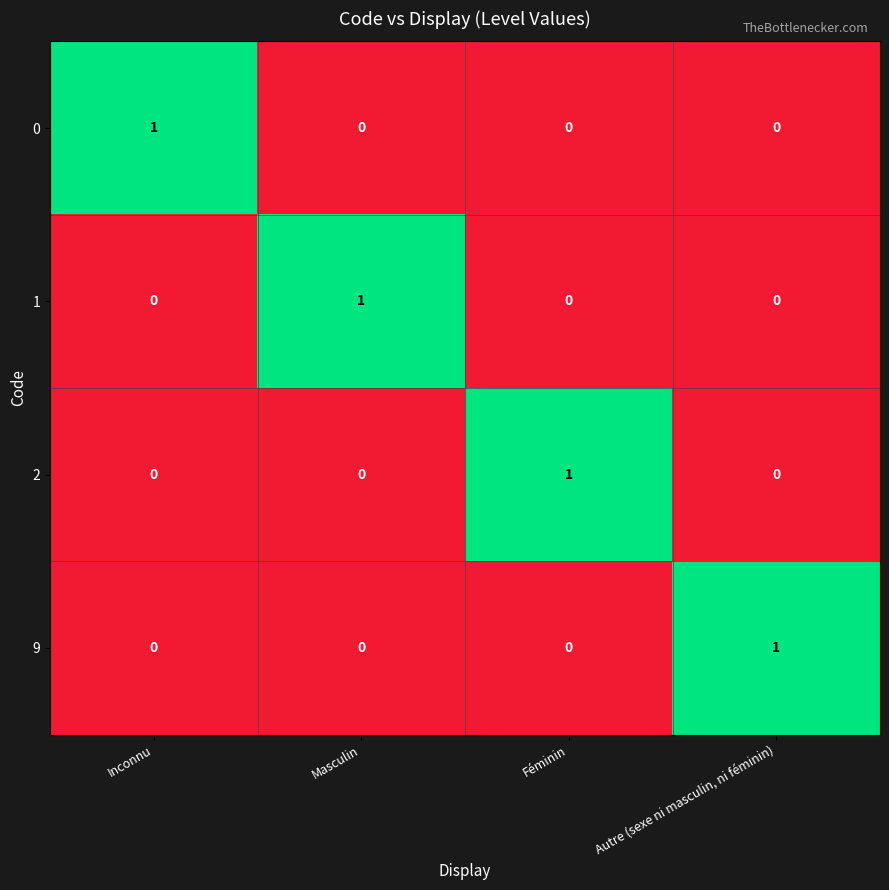

Count the 0 values in the range 0 to 1.

4